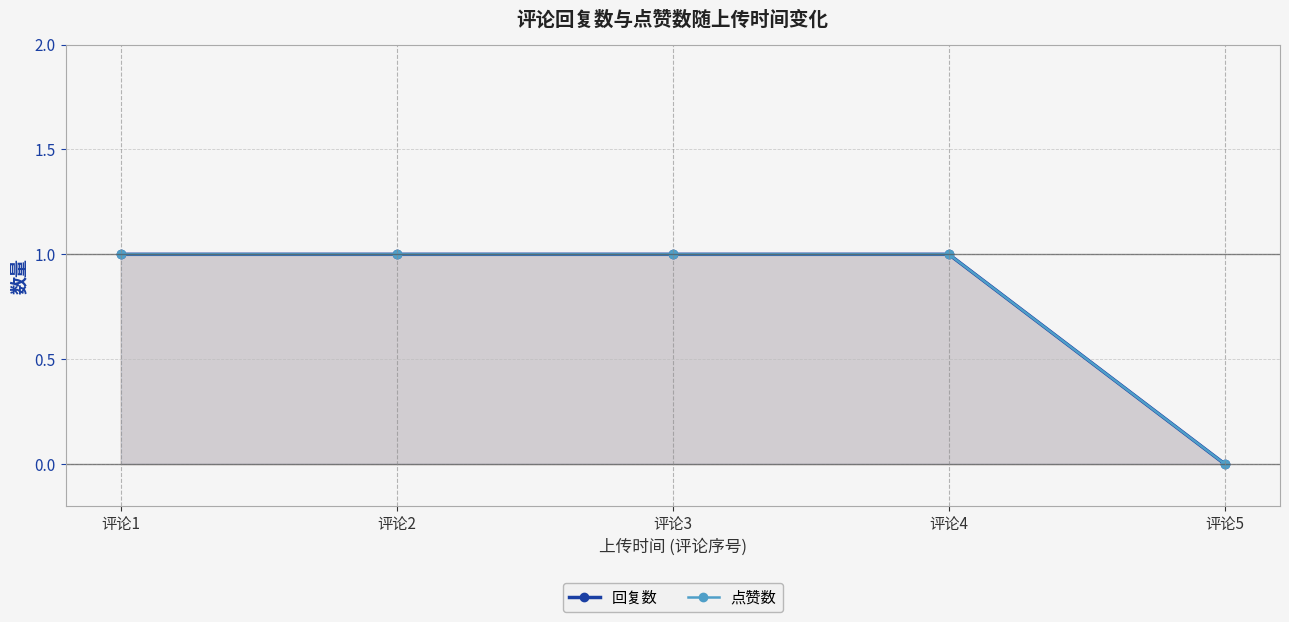

True or false: 点赞数 has more than 2 interior local peaks.

False